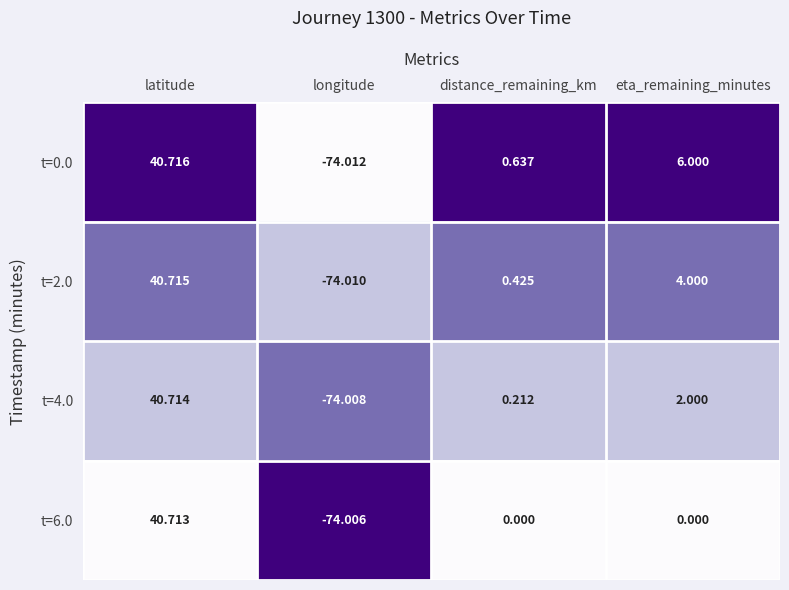

At how many categories does at least one series exceed 0?

3